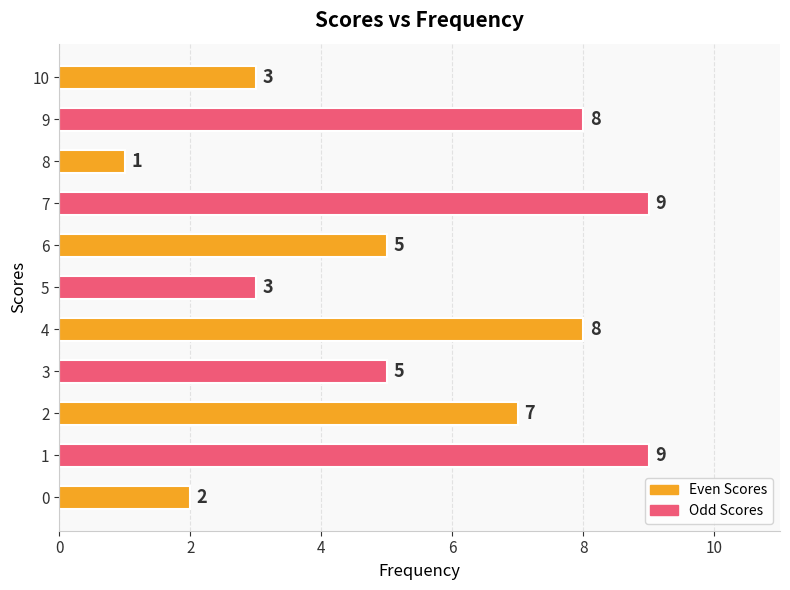

What is the smallest value displayed?

1